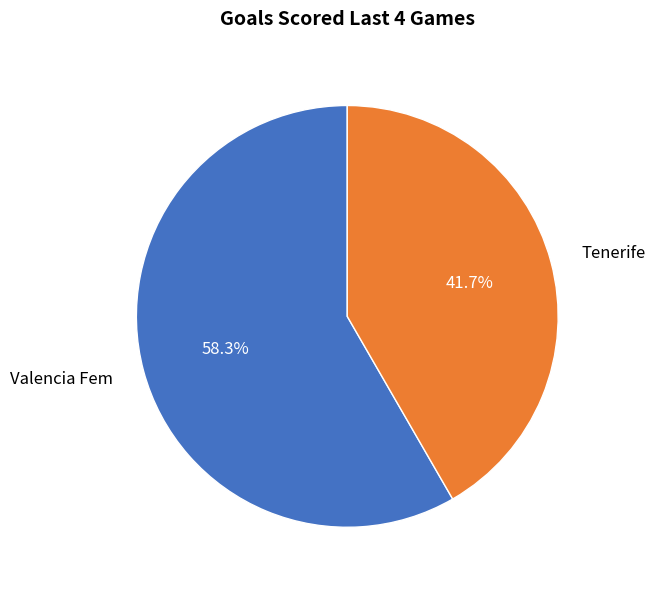

To the nearest percent, what is the difference between the largest and smallest slice percentages?

17%